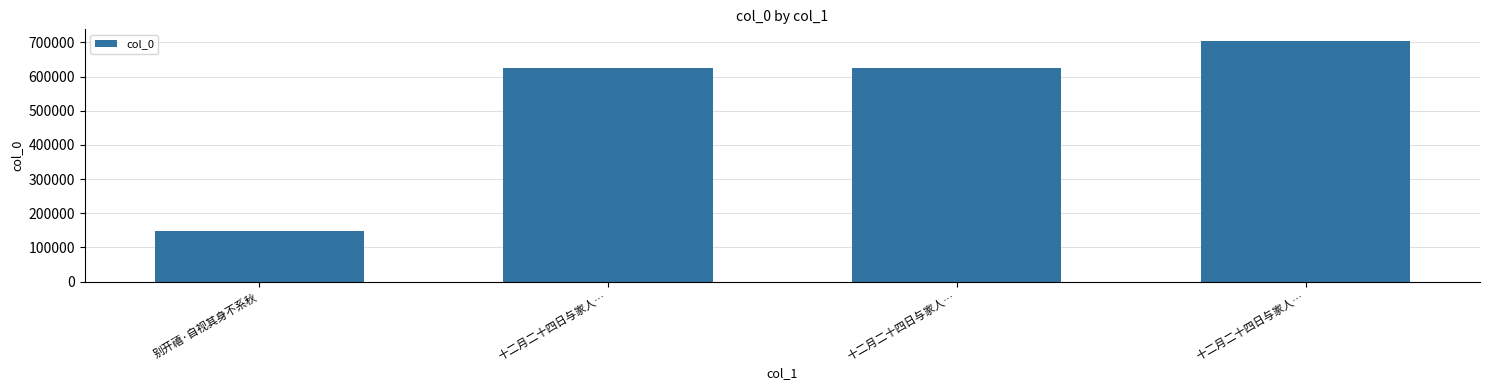

The value at 别开禧·自视其身不系秋 is 148571. True or false?

True